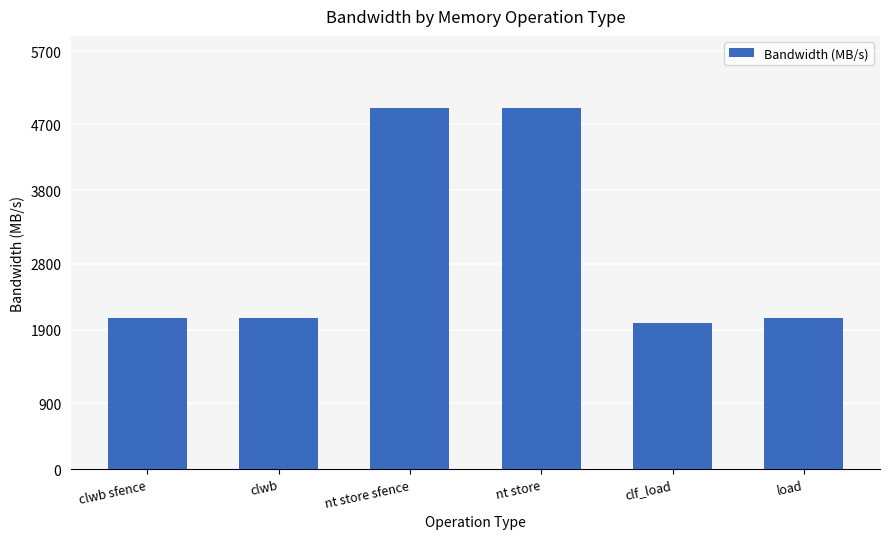

What is the ratio of the value at clwb sfence to the value at nt store?

0.4